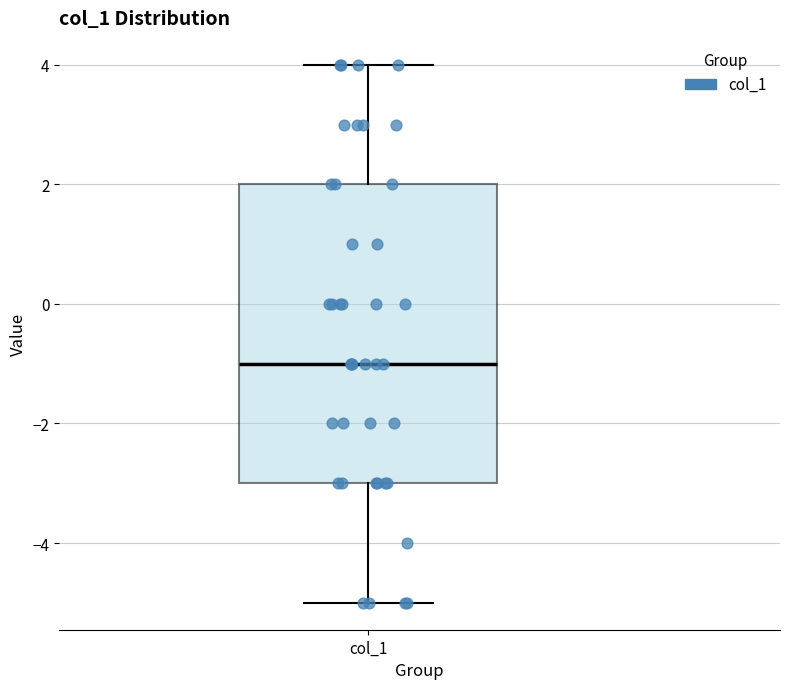

Where is the lower edge of the box for col_1 on the y-axis? The values are not printed on the chart, so give them approximately, as read against the axis.

-3